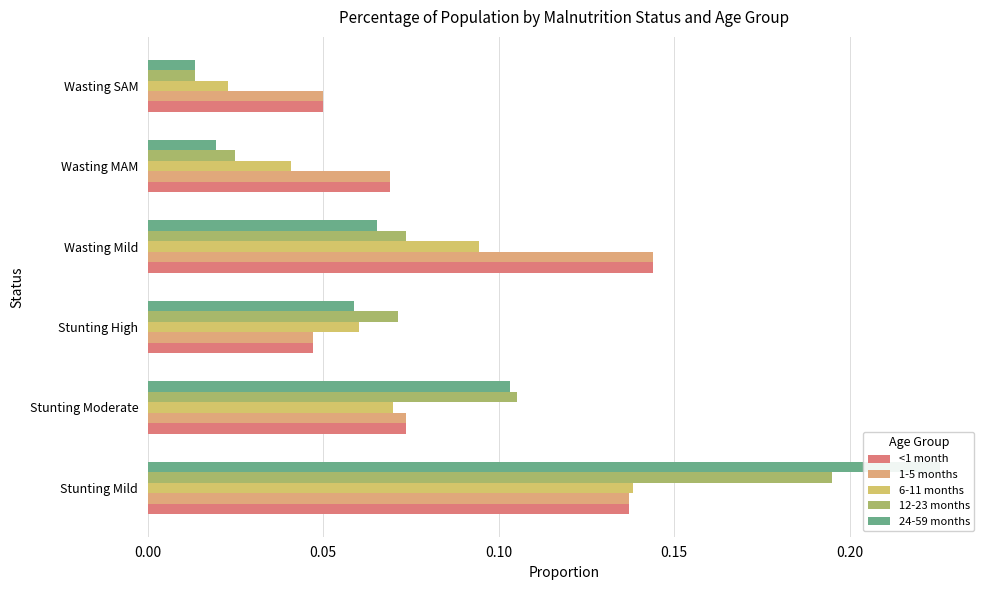

Reading left to right, list all the values displayed in this chart.

<1 month: 0.00=0.1	0.05=0.1	0.10=0.0	0.15=0.1	0.20=0.1	0.25=0.1
1-5 months: 0.00=0.1	0.05=0.1	0.10=0.0	0.15=0.1	0.20=0.1	0.25=0.1
6-11 months: 0.00=0.1	0.05=0.1	0.10=0.1	0.15=0.1	0.20=0.0	0.25=0.0
12-23 months: 0.00=0.2	0.05=0.1	0.10=0.1	0.15=0.1	0.20=0.0	0.25=0.0
24-59 months: 0.00=0.2	0.05=0.1	0.10=0.1	0.15=0.1	0.20=0.0	0.25=0.0